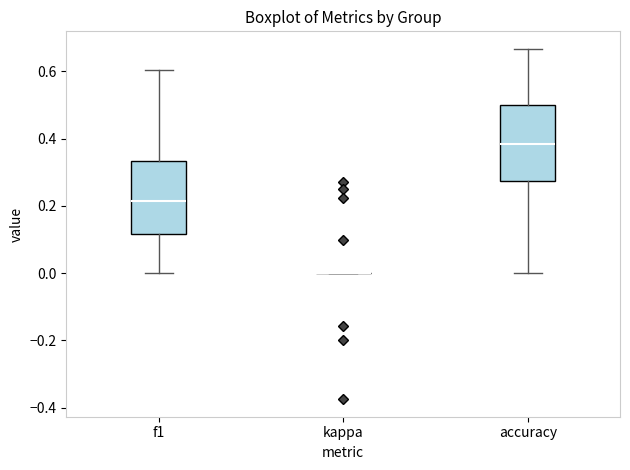

Reading left to right, transcribe this box plot: for each box, give where its median line is, the range the box spans, and where its two whiskers end, as read against the y-axis. The values are not printed on the chart, so give them approximately, as read against the axis.

f1: median 0.22, box 0.12 to 0.34, whiskers 0.00 to 0.60
kappa: box collapsed to a line at 0.00, whiskers 0.00 to 0.00
accuracy: median 0.38, box 0.28 to 0.50, whiskers 0.00 to 0.66